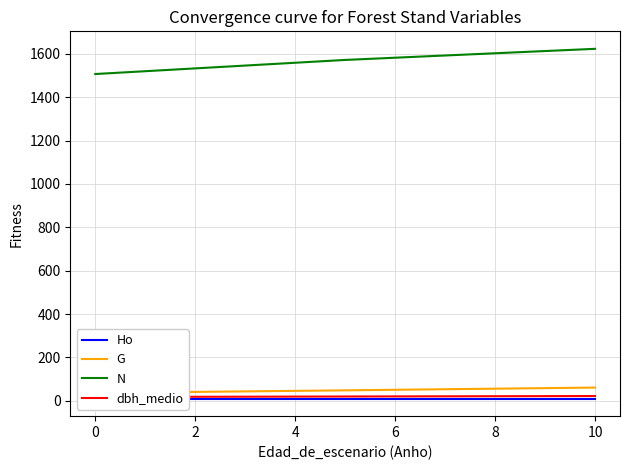

What is the difference between the highest and lowest values at 0?

1497.1